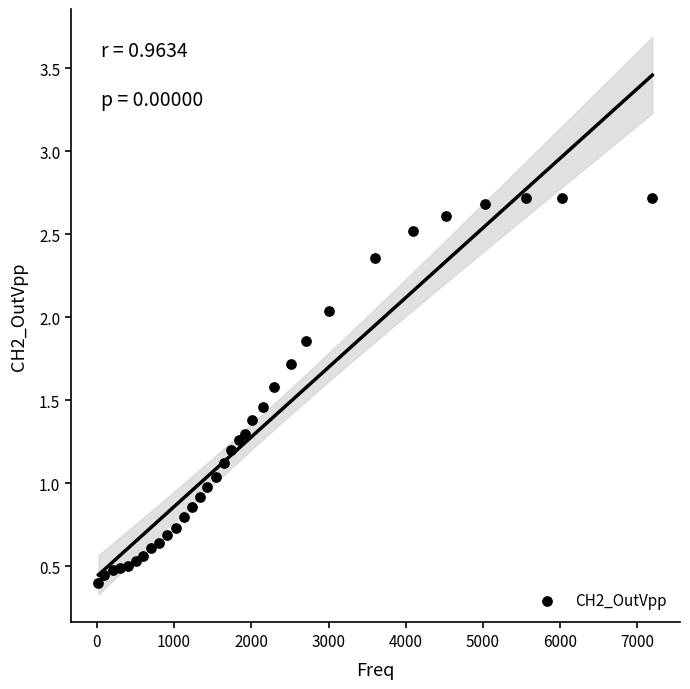

What is the range of X values (max minus min)?

7173.5